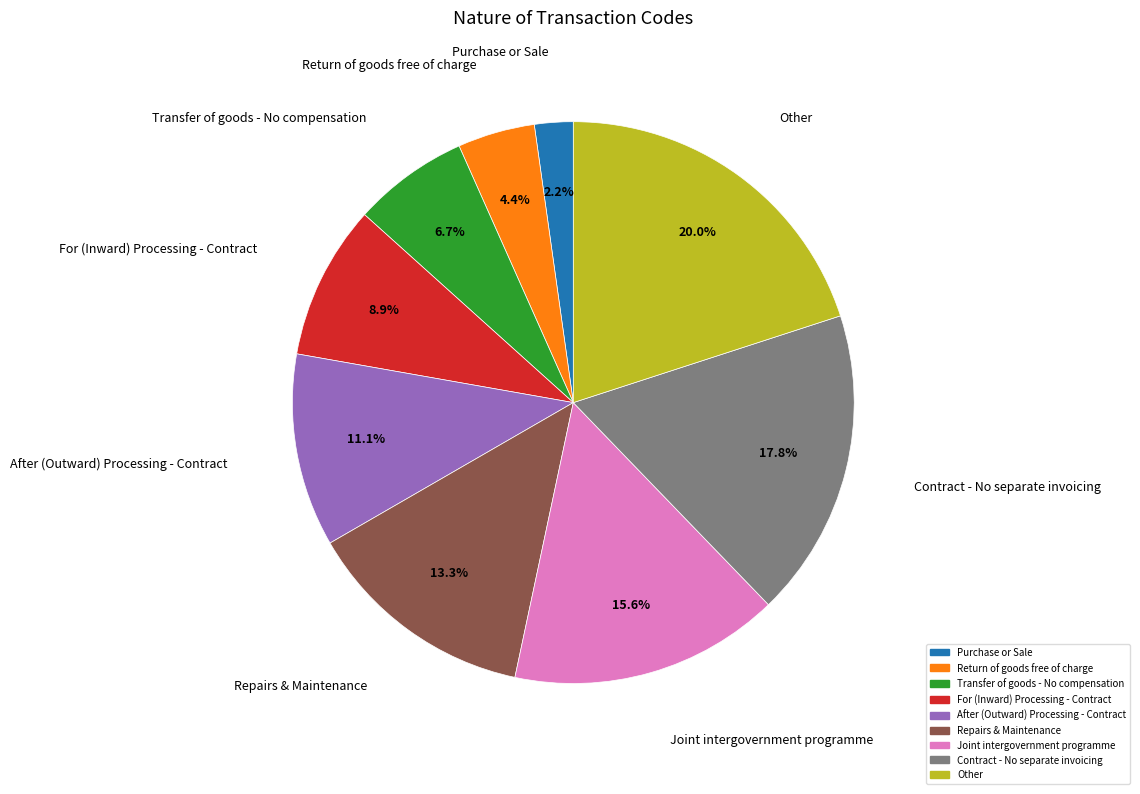

The Transfer of goods - No compensation slice represents 7% of the pie. True or false?

True